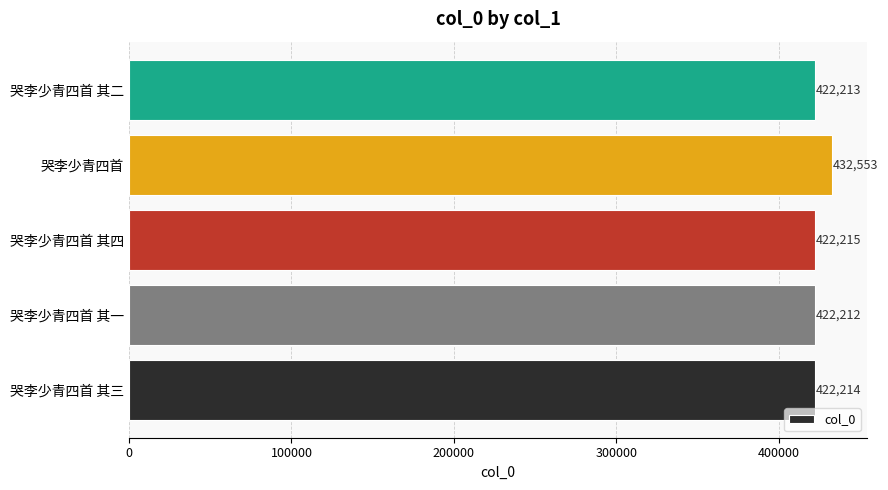

Is it true that the value at 哭李少青四首 is 432553?

True